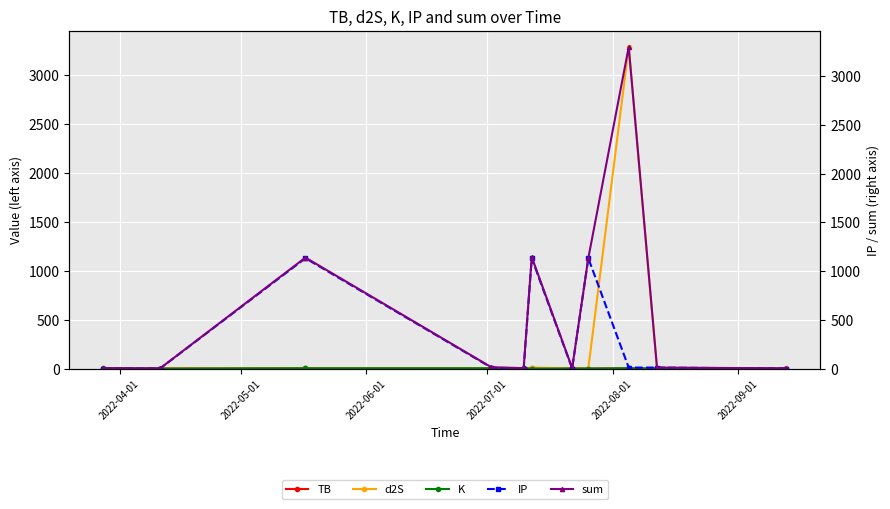

What value does the d2S series have at 2022-09-01?

10.3